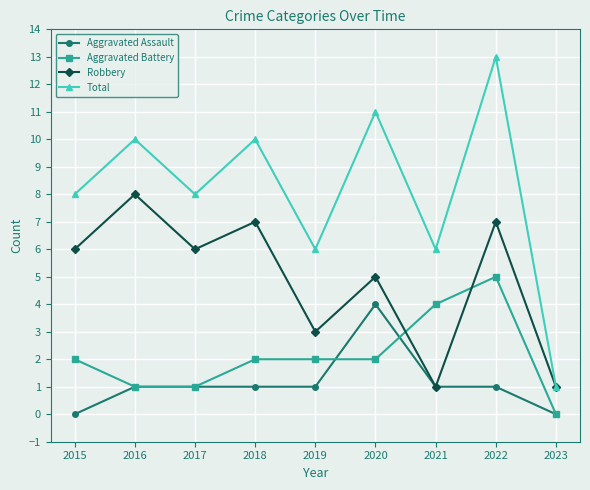

What is the sum of the Robbery values at 2022 and 2020?

12